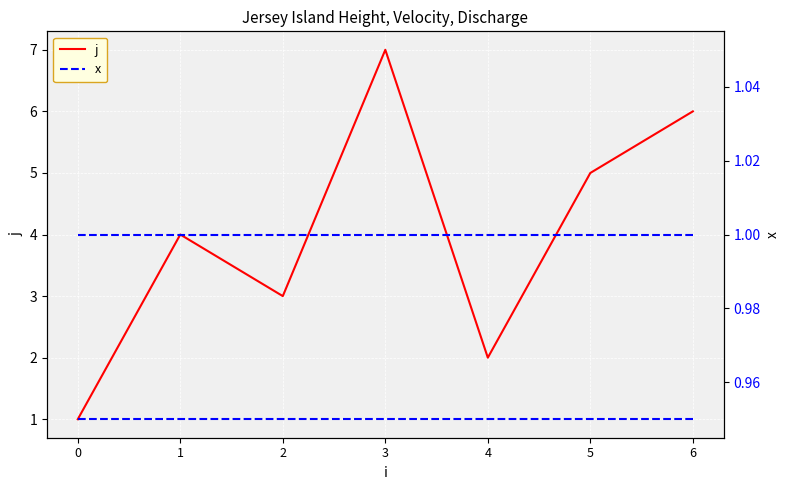

Reading left to right, extract all data points from this chart.

j: 0=1	1=4	2=3	3=7	4=2	5=5	6=6
x: 0=1	1=1	2=1	3=1	4=1	5=1	6=1
x (right): 0=1	1=1	2=1	3=1	4=1	5=1	6=1